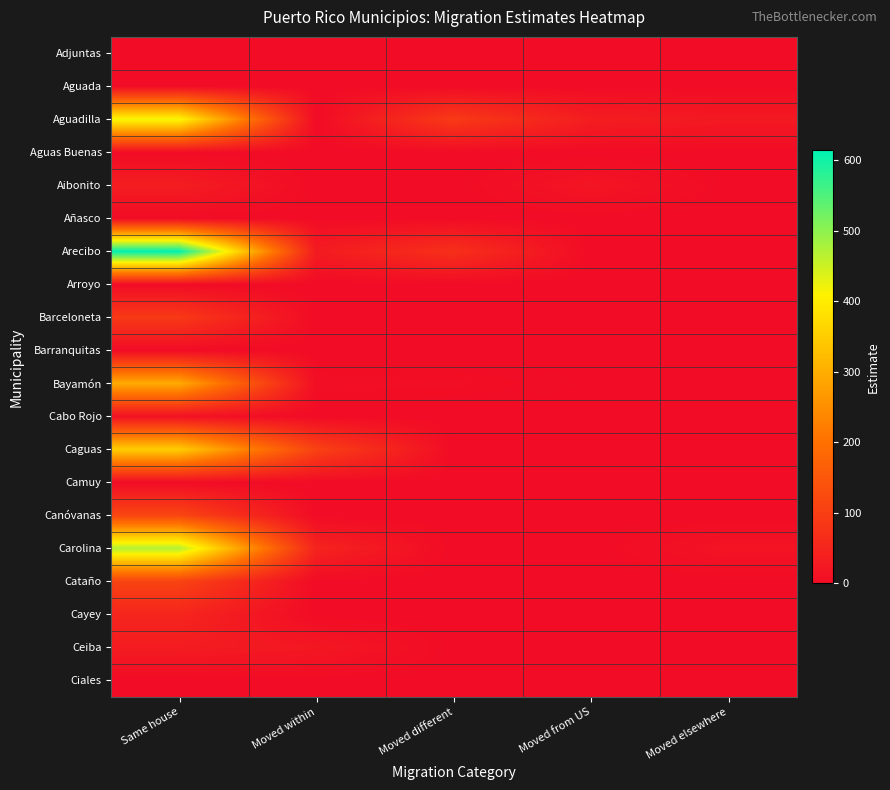

Between Moved from US and Same house, which is larger?

Moved from US